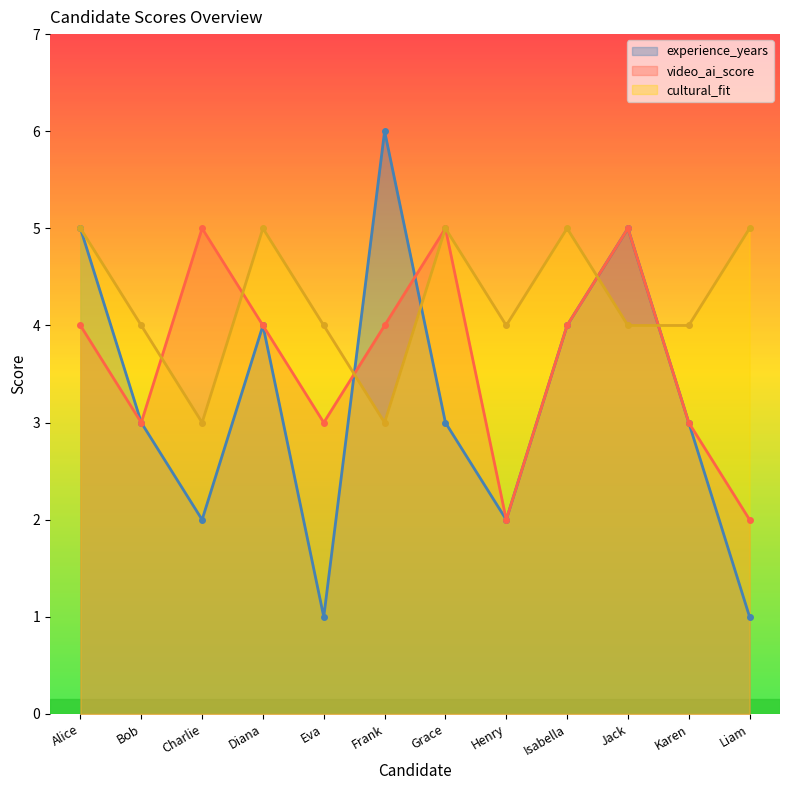

What is the sum of all video_ai_score values?

44